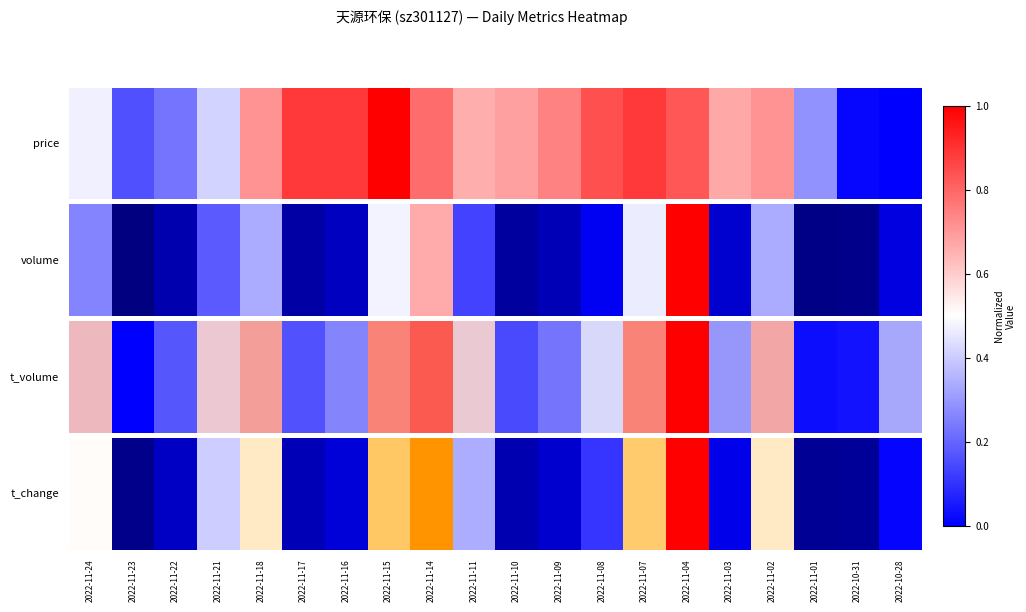

How many distinct data groups are displayed?

1